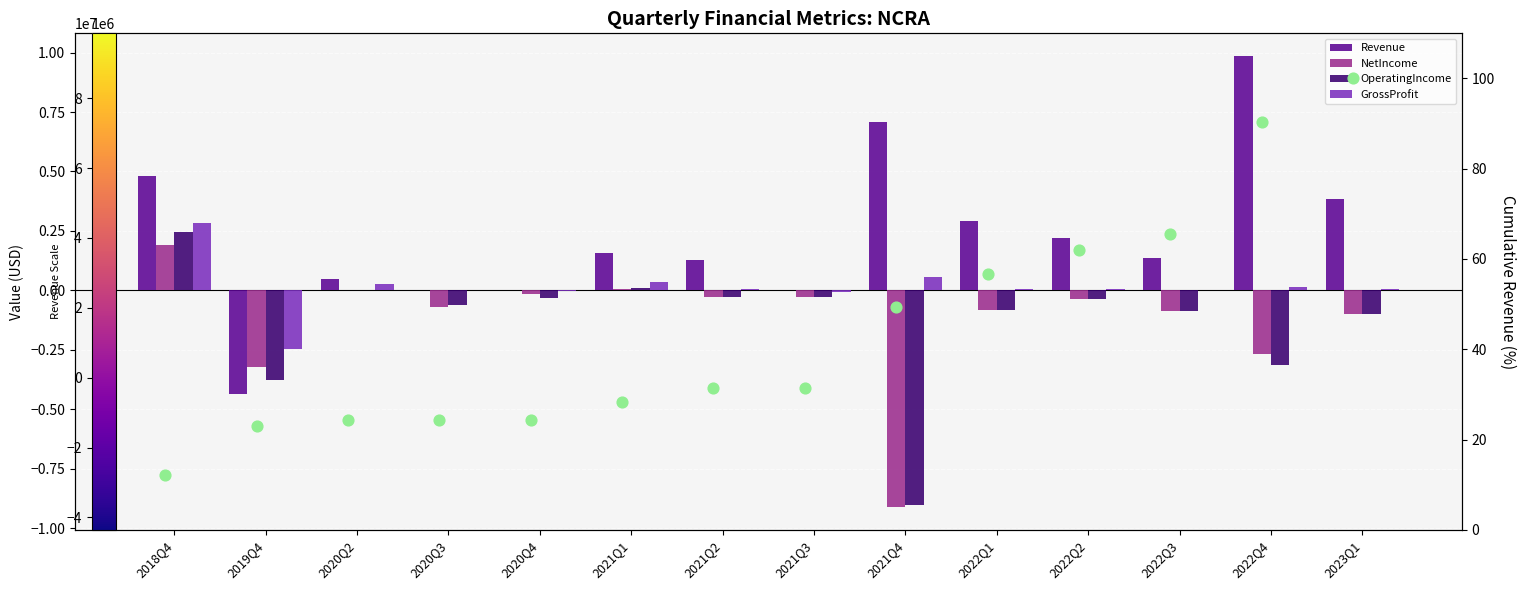

At which category is the sum across all series the highest?

2018Q4